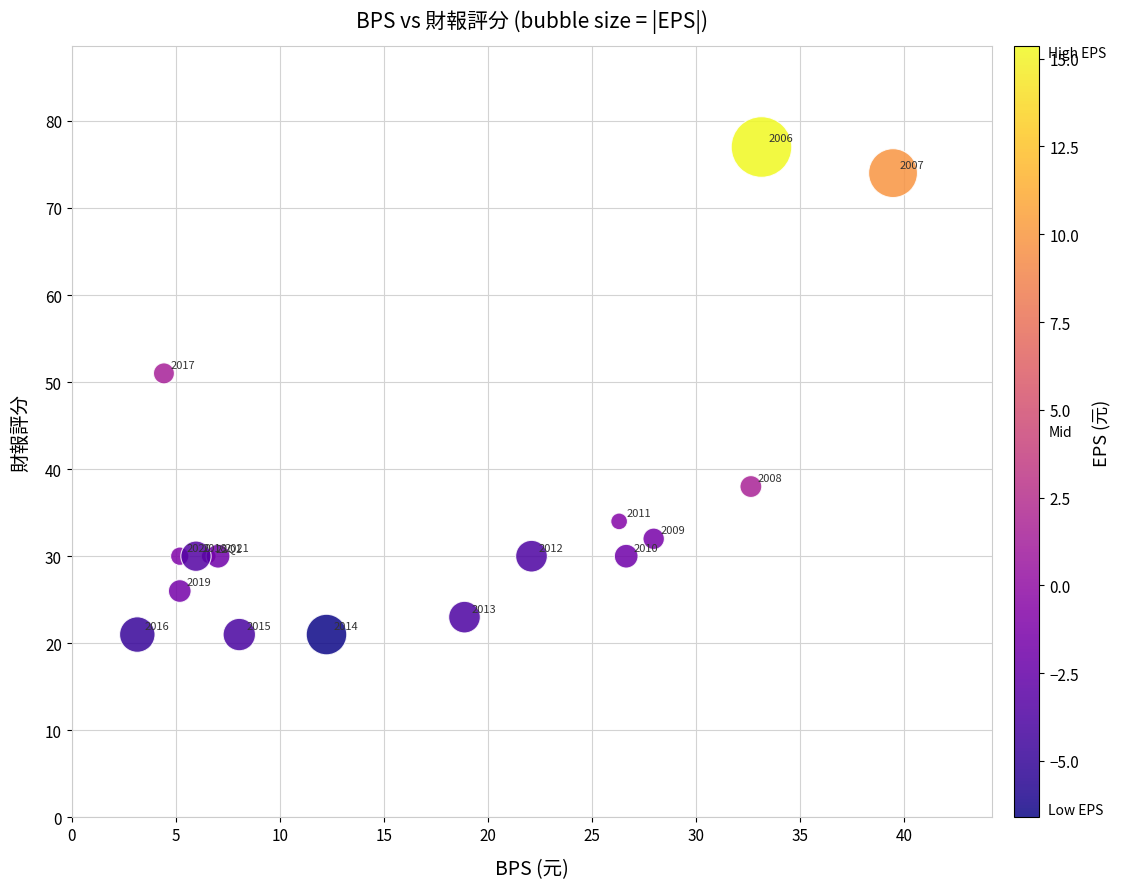

What is the range of Y values (max minus min)?

56